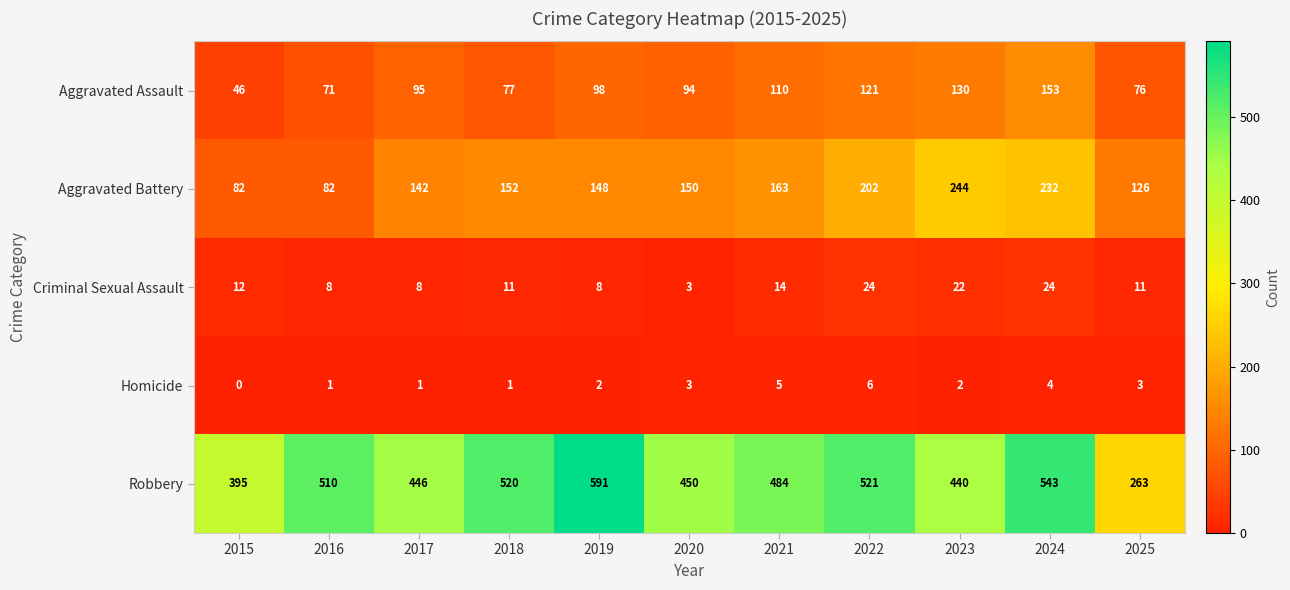

What is the difference between the maximum and minimum values in the Aggravated Assault series?

107